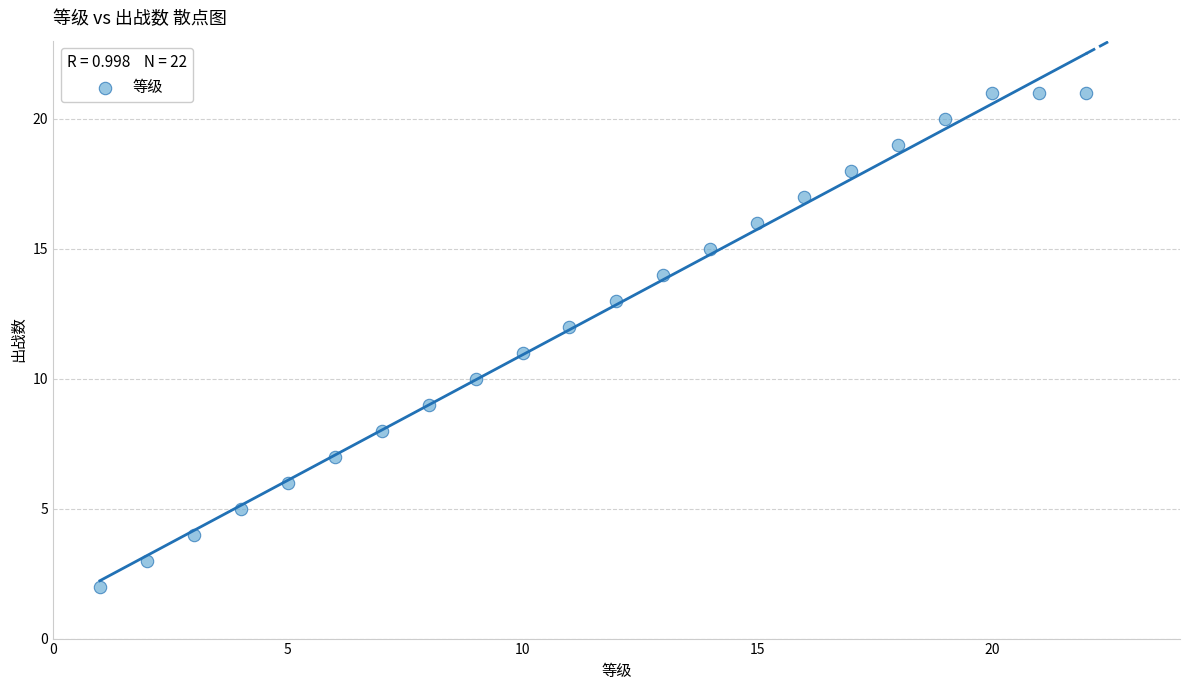

What is the range of X values (max minus min)?

21